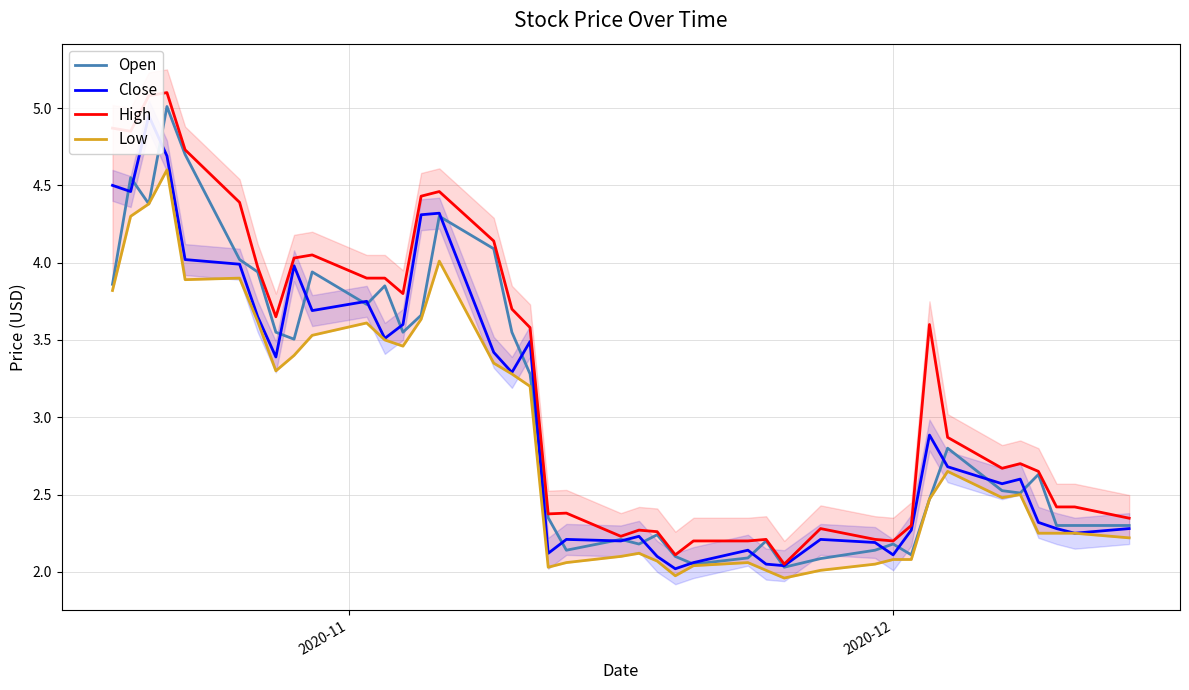

How many lines are shown in the chart?

4